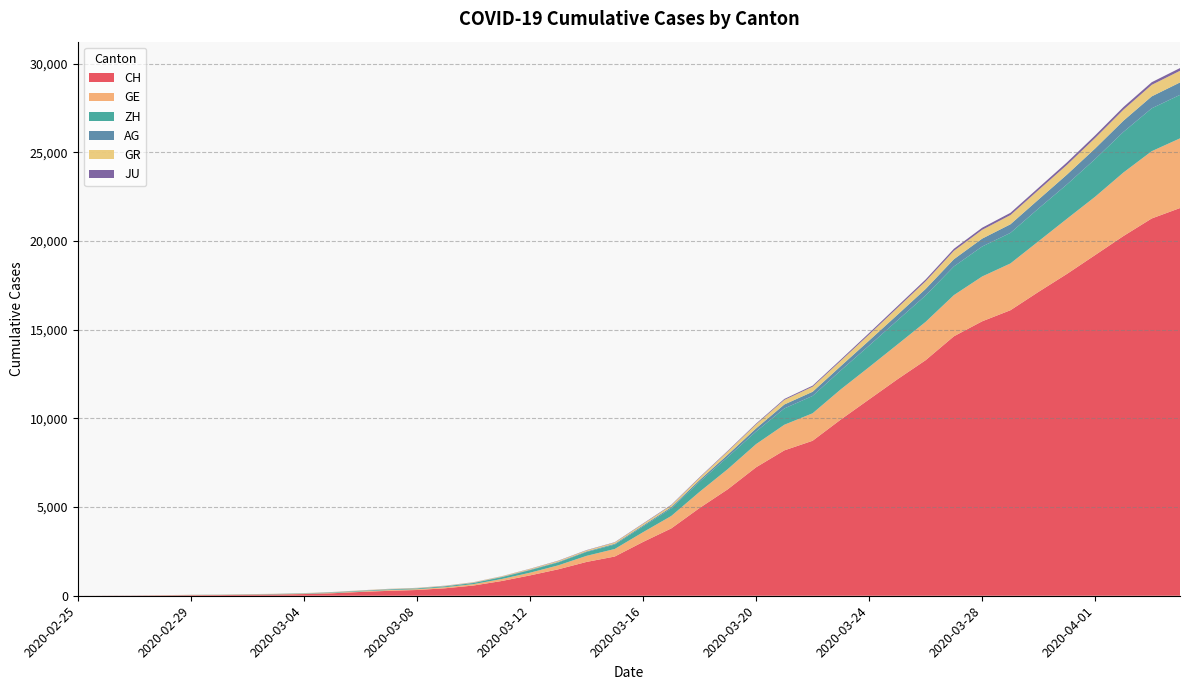

Reading right to left, list all the values displayed in this chart.

CH: 2020-04-04=21855	2020-04-03=21267	2020-04-02=20278	2020-04-01=19207	2020-03-31=18141	2020-03-30=17135	2020-03-29=16094	2020-03-28=15470	2020-03-27=14625	2020-03-26=13278	2020-03-25=12200	2020-03-24=11069	2020-03-23=9935	2020-03-22=8736	2020-03-21=8194	2020-03-20=7240	2020-03-19=6002	2020-03-18=4945	2020-03-17=3796	2020-03-16=3032	2020-03-15=2211	2020-03-14=1905	2020-03-13=1490	2020-03-12=1146	2020-03-11=831	2020-03-10=576	2020-03-09=421	2020-03-08=324	2020-03-07=277	2020-03-06=214	2020-03-05=139	2020-03-04=95	2020-03-03=68	2020-03-02=53	2020-03-01=37	2020-02-29=31	2020-02-28=19	2020-02-27=9	2020-02-26=5	2020-02-25=0
GE: 2020-04-04=3928	2020-04-03=3793	2020-04-02=3582	2020-04-01=3289	2020-03-31=3109	2020-03-30=2855	2020-03-29=2638	2020-03-28=2527	2020-03-27=2322	2020-03-26=2161	2020-03-25=1960	2020-03-24=1820	2020-03-23=1703	2020-03-22=1549	2020-03-21=1445	2020-03-20=1307	2020-03-19=1139	2020-03-18=911	2020-03-17=701	2020-03-16=549	2020-03-15=425	2020-03-14=343	2020-03-13=224	2020-03-12=153	2020-03-11=112	2020-03-10=79	2020-03-09=59	2020-03-08=44	2020-03-07=42	2020-03-06=29	2020-03-05=20	2020-03-04=15	2020-03-03=13	2020-03-02=10	2020-03-01=9	2020-02-29=8	2020-02-28=4	2020-02-27=1	2020-02-26=1	2020-02-25=0
ZH: 2020-04-04=2450	2020-04-03=2417	2020-04-02=2289	2020-04-01=2125	2020-03-31=1936	2020-03-30=1848	2020-03-29=1722	2020-03-28=1690	2020-03-27=1616	2020-03-26=1489	2020-03-25=1357	2020-03-24=1213	2020-03-23=1067	2020-03-22=978	2020-03-21=919	2020-03-20=711	2020-03-19=679	2020-03-18=568	2020-03-17=429	2020-03-16=326	2020-03-15=250	2020-03-14=218	2020-03-13=163	2020-03-12=140	2020-03-11=101	2020-03-10=62	2020-03-09=49	2020-03-08=40	2020-03-07=34	2020-03-06=29	2020-03-05=23	2020-03-04=15	2020-03-03=13	2020-03-02=10	2020-03-01=7	2020-02-29=6	2020-02-28=2	2020-02-27=2	2020-02-26=0	2020-02-25=0
AG: 2020-04-04=702	2020-04-03=673	2020-04-02=631	2020-04-01=596	2020-03-31=554	2020-03-30=506	2020-03-29=485	2020-03-28=444	2020-03-27=407	2020-03-26=367	2020-03-25=318	2020-03-24=283	2020-03-23=245	2020-03-22=235	2020-03-21=223	2020-03-20=175	2020-03-19=134	2020-03-18=96	2020-03-17=69	2020-03-16=56	2020-03-15=43	2020-03-14=33	2020-03-13=30	2020-03-12=27	2020-03-11=20	2020-03-10=18	2020-03-09=15	2020-03-08=14	2020-03-07=14	2020-03-06=12	2020-03-05=11	2020-03-04=10	2020-03-03=7	2020-03-02=7	2020-03-01=4	2020-02-29=3	2020-02-28=1	2020-02-27=1	2020-02-26=1	2020-02-25=0
GR: 2020-04-04=657	2020-04-03=649	2020-04-02=622	2020-04-01=592	2020-03-31=547	2020-03-30=535	2020-03-29=519	2020-03-28=495	2020-03-27=474	2020-03-26=433	2020-03-25=393	2020-03-24=343	2020-03-23=300	2020-03-22=284	2020-03-21=258	2020-03-20=226	2020-03-19=182	2020-03-18=128	2020-03-17=101	2020-03-16=84	2020-03-15=71	2020-03-14=56	2020-03-13=53	2020-03-12=43	2020-03-11=31	2020-03-10=22	2020-03-09=18	2020-03-08=18	2020-03-07=17	2020-03-06=16	2020-03-05=14	2020-03-04=12	2020-03-03=9	2020-03-02=9	2020-03-01=6	2020-02-29=6	2020-02-28=6	2020-02-27=2	2020-02-26=2	2020-02-25=0
JU: 2020-04-04=154	2020-04-03=149	2020-04-02=149	2020-04-01=145	2020-03-31=140	2020-03-30=128	2020-03-29=127	2020-03-28=119	2020-03-27=114	2020-03-26=100	2020-03-25=92	2020-03-24=82	2020-03-23=69	2020-03-22=61	2020-03-21=54	2020-03-20=44	2020-03-19=36	2020-03-18=32	2020-03-17=29	2020-03-16=25	2020-03-15=19	2020-03-14=18	2020-03-13=17	2020-03-12=12	2020-03-11=7	2020-03-10=7	2020-03-09=7	2020-03-08=5	2020-03-07=5	2020-03-06=4	2020-03-05=4	2020-03-04=2	2020-03-03=2	2020-03-02=1	2020-03-01=1	2020-02-29=1	2020-02-28=1	2020-02-27=1	2020-02-26=0	2020-02-25=0